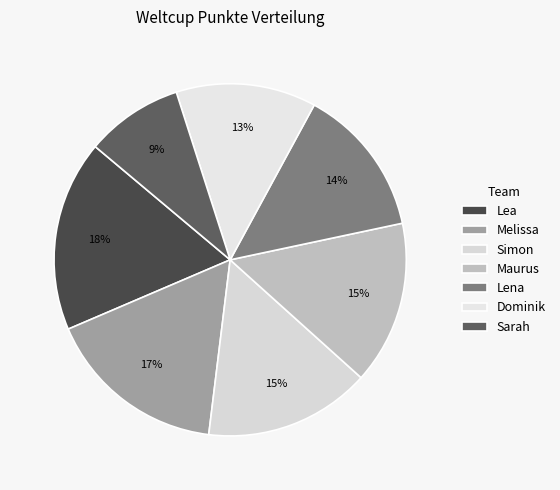

To the nearest percent, what percentage of the pie is Dominik?

13%